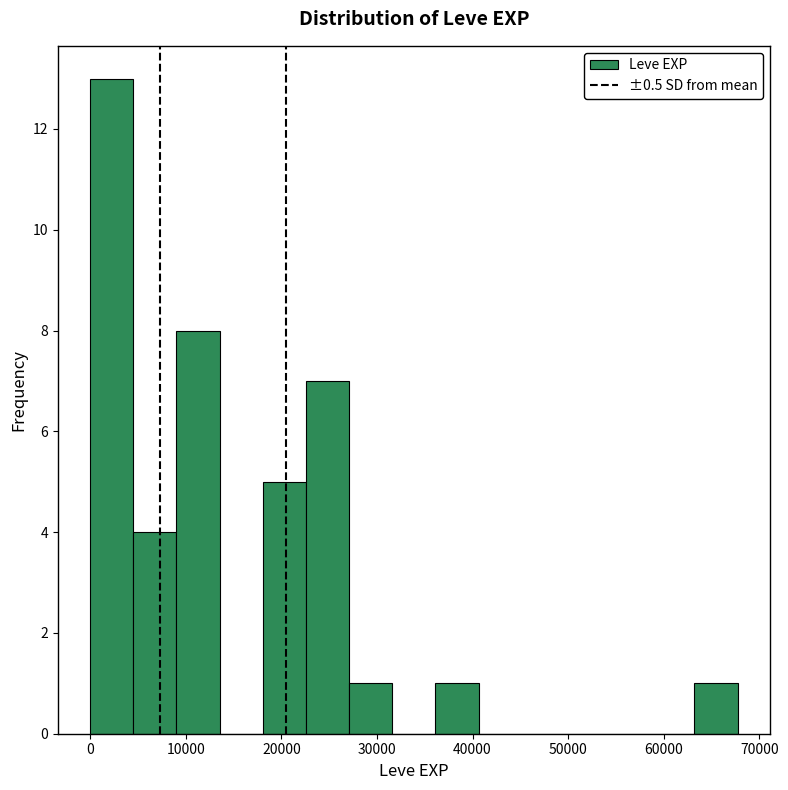

Reading left to right, transcribe this chart: for each bar, give the range it covers on the x-axis and its height. Neither the bar edges nor the heights are printed on the chart, so give them approximately, as read against the axes.

0 to 5000: 13
5000 to 9000: 4
9000 to 14000: 8
14000 to 18000: 0
18000 to 23000: 5
23000 to 27000: 7
27000 to 32000: 1
32000 to 36000: 0
36000 to 41000: 1
41000 to 45000: 0
45000 to 50000: 0
50000 to 54000: 0
54000 to 59000: 0
59000 to 63000: 0
63000 to 68000: 1